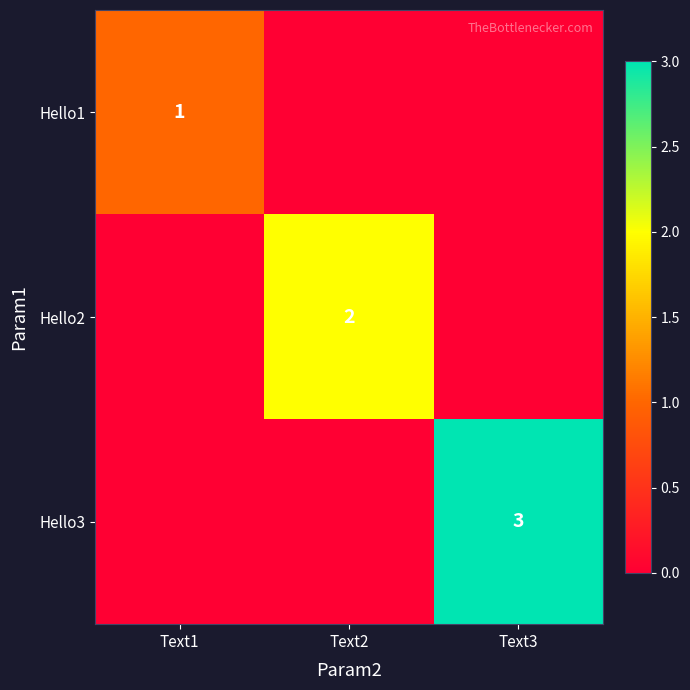

Is it true that Hello1 equals 1 at Text1?

True